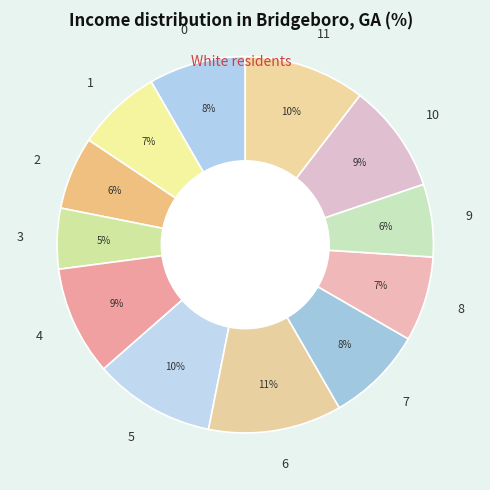

What is the largest slice in the pie chart?

6